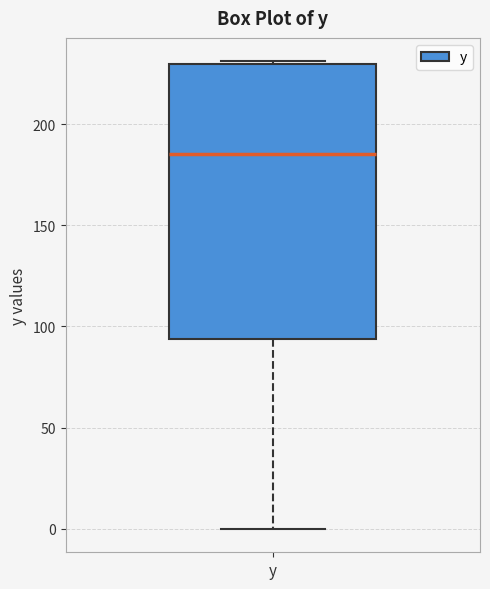

Read this box plot against the y-axis: the position of the median line, the range covered by the box, and the ends of both whiskers. The values are not printed on the chart, so give them approximately, as read against the axis.

median 185, box 95 to 230, whiskers 0 to 230